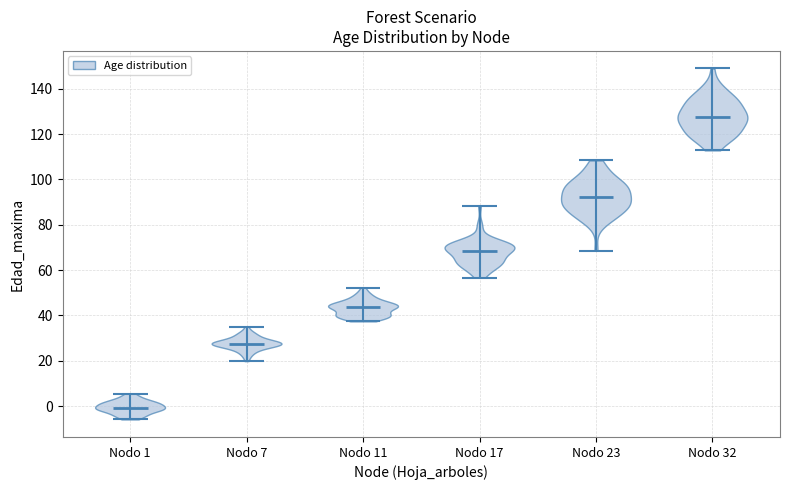

Which violin has the lowest median line?

Nodo 1